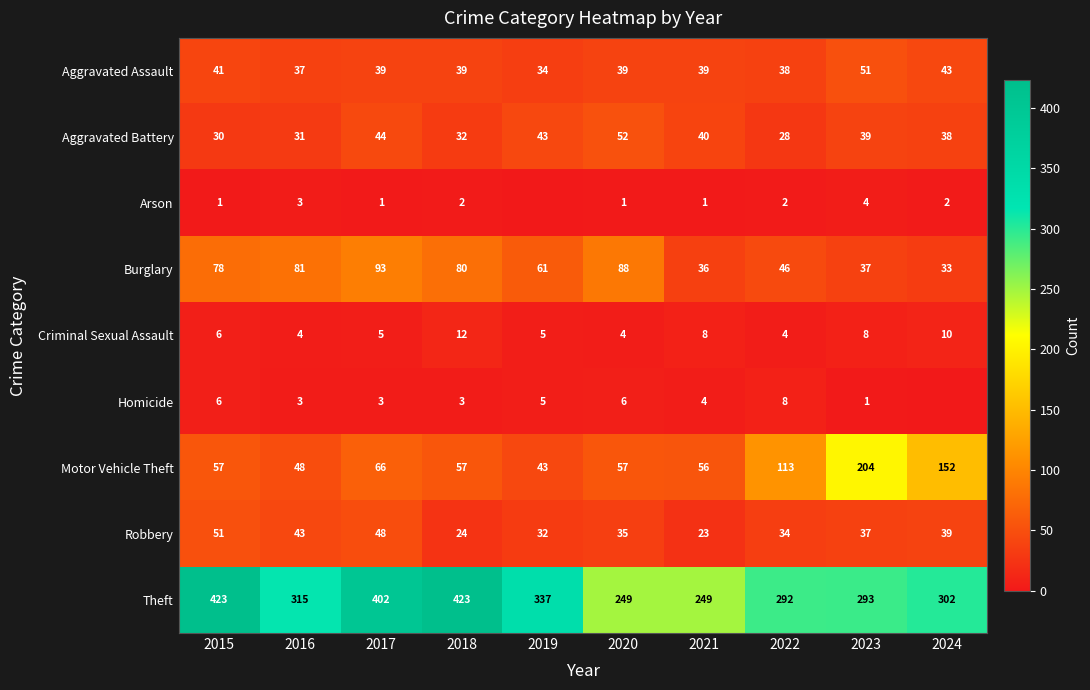

What is the sum of the Aggravated Assault values at 2017 and 2021?

78